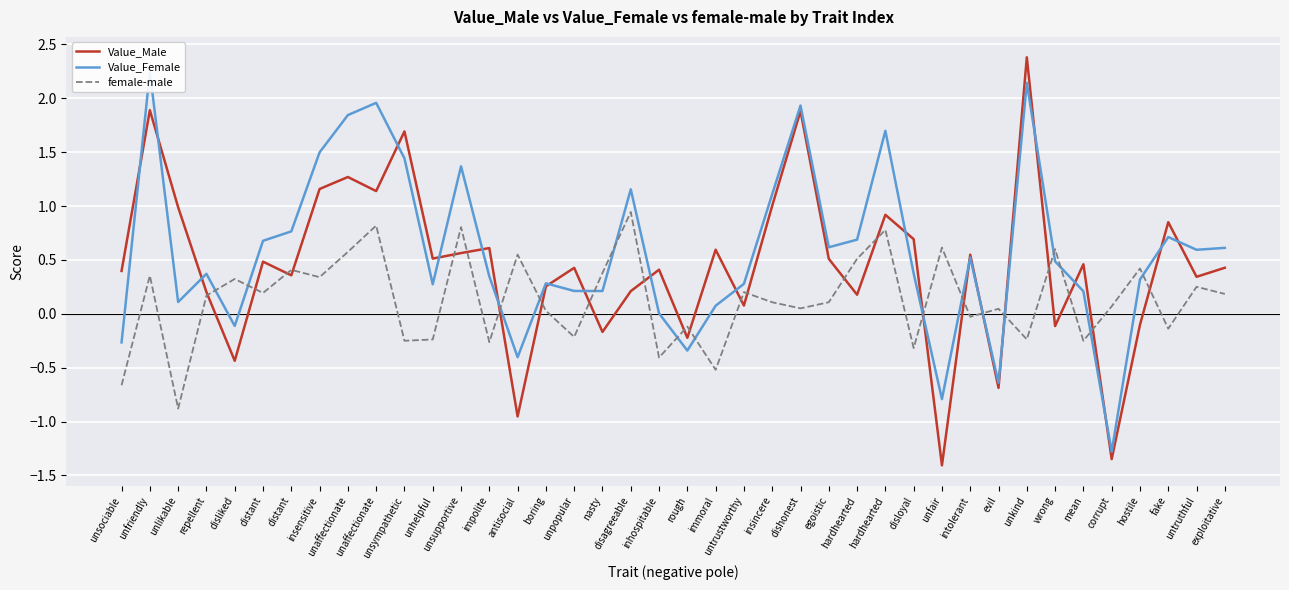

Reading left to right, transcribe all the data shown in this chart.

Value_Male: unsociable=0.4	unfriendly=1.9	unlikable=1.0	repellent=0.2	disliked=-0.4	distant=0.5	distant=0.4	insensitive=1.2	unaffectionate=1.3	unaffectionate=1.1	unsympathetic=1.7	unhelpful=0.5	unsupportive=0.6	impolite=0.6	antisocial=-1.0	boring=0.3	unpopular=0.4	nasty=-0.2	disagreeable=0.2	inhospitable=0.4	rough=-0.2	immoral=0.6	untrustworthy=0.1	insincere=1.0	dishonest=1.9	egoistic=0.5	hardhearted=0.2	hardhearted=0.9	disloyal=0.7	unfair=-1.4	intolerant=0.5	evil=-0.7	unkind=2.4	wrong=-0.1	mean=0.5	corrupt=-1.3	hostile=-0.1	fake=0.9	untruthful=0.3	exploitative=0.4
Value_Female: unsociable=-0.3	unfriendly=2.2	unlikable=0.1	repellent=0.4	disliked=-0.1	distant=0.7	distant=0.8	insensitive=1.5	unaffectionate=1.8	unaffectionate=2.0	unsympathetic=1.4	unhelpful=0.3	unsupportive=1.4	impolite=0.3	antisocial=-0.4	boring=0.3	unpopular=0.2	nasty=0.2	disagreeable=1.2	inhospitable=0.0	rough=-0.3	immoral=0.1	untrustworthy=0.3	insincere=1.1	dishonest=1.9	egoistic=0.6	hardhearted=0.7	hardhearted=1.7	disloyal=0.4	unfair=-0.8	intolerant=0.5	evil=-0.6	unkind=2.1	wrong=0.5	mean=0.2	corrupt=-1.3	hostile=0.3	fake=0.7	untruthful=0.6	exploitative=0.6
female-male: unsociable=-0.7	unfriendly=0.4	unlikable=-0.9	repellent=0.2	disliked=0.3	distant=0.2	distant=0.4	insensitive=0.3	unaffectionate=0.6	unaffectionate=0.8	unsympathetic=-0.2	unhelpful=-0.2	unsupportive=0.8	impolite=-0.3	antisocial=0.5	boring=0.0	unpopular=-0.2	nasty=0.4	disagreeable=0.9	inhospitable=-0.4	rough=-0.1	immoral=-0.5	untrustworthy=0.2	insincere=0.1	dishonest=0.1	egoistic=0.1	hardhearted=0.5	hardhearted=0.8	disloyal=-0.3	unfair=0.6	intolerant=-0.0	evil=0.0	unkind=-0.2	wrong=0.6	mean=-0.3	corrupt=0.1	hostile=0.4	fake=-0.1	untruthful=0.3	exploitative=0.2